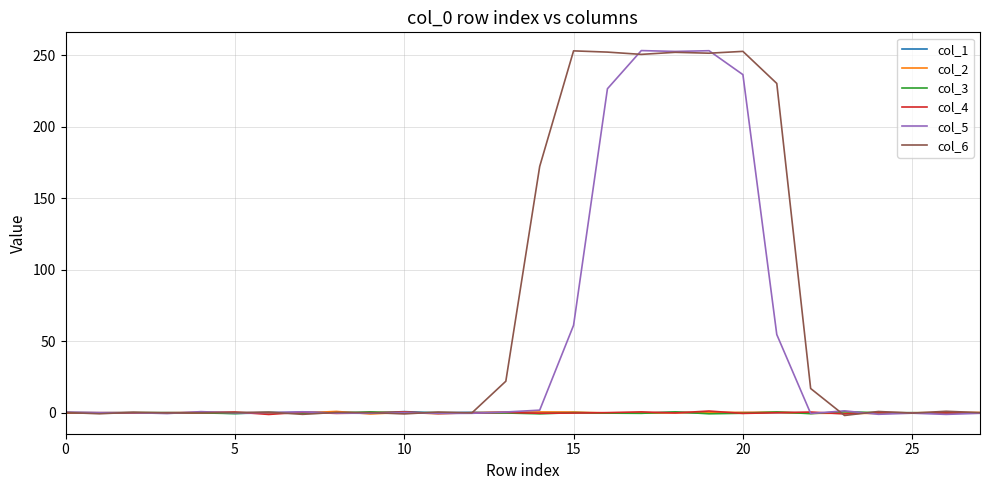

Which series ends up on top after the final intersection of col_6 and col_2?

col_2